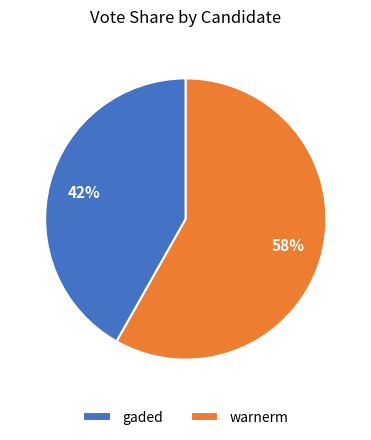

Which slice is the largest?

warnerm